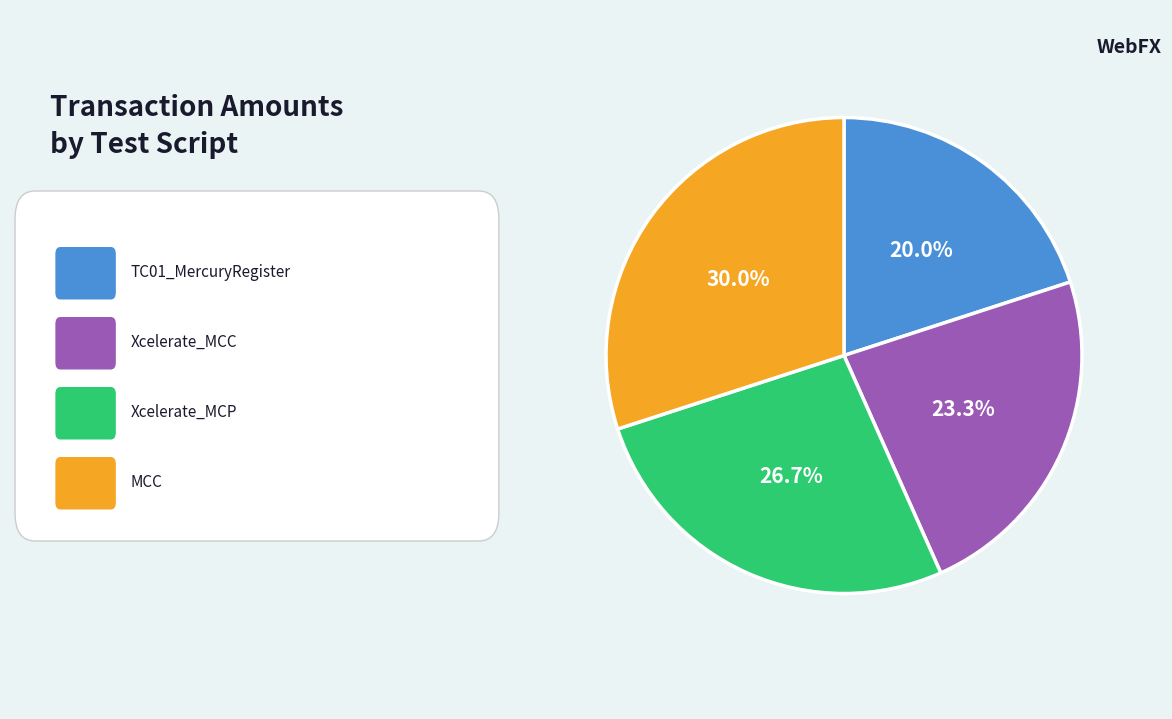

Is there any slice that represents more than half of the pie?

No